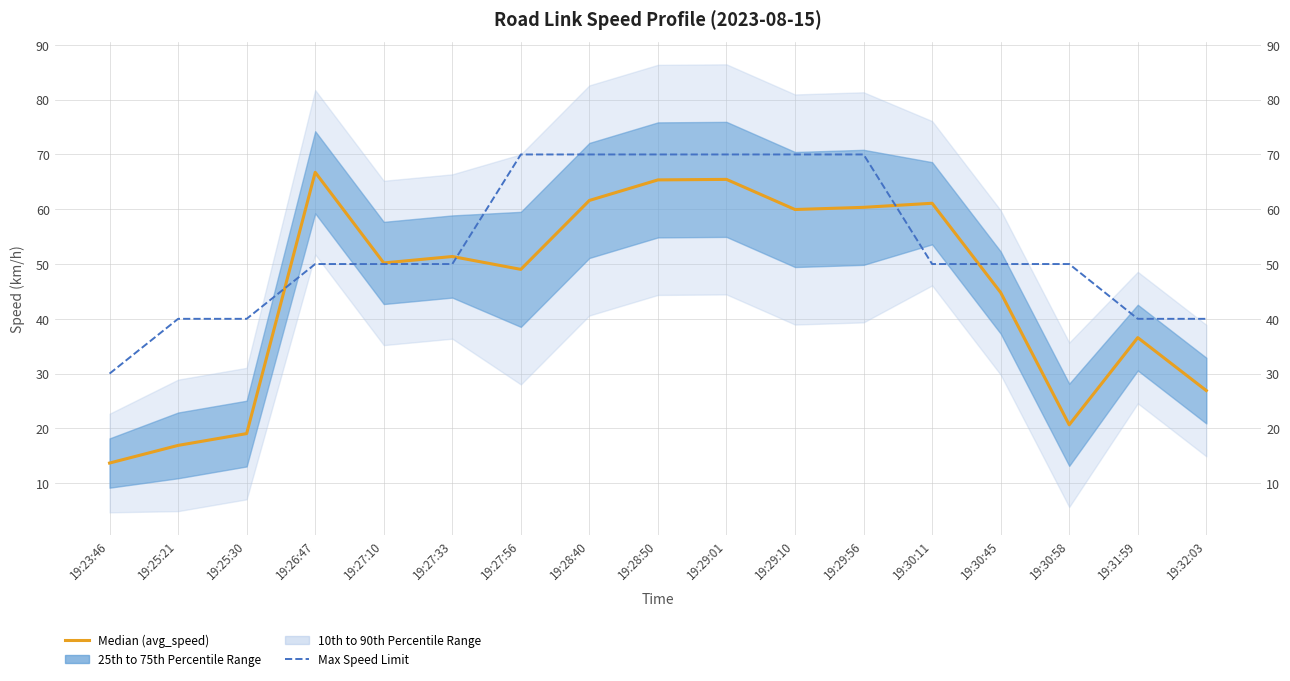

List the series in order of their peak value, lowest first.

Median (avg_speed), Max Speed Limit